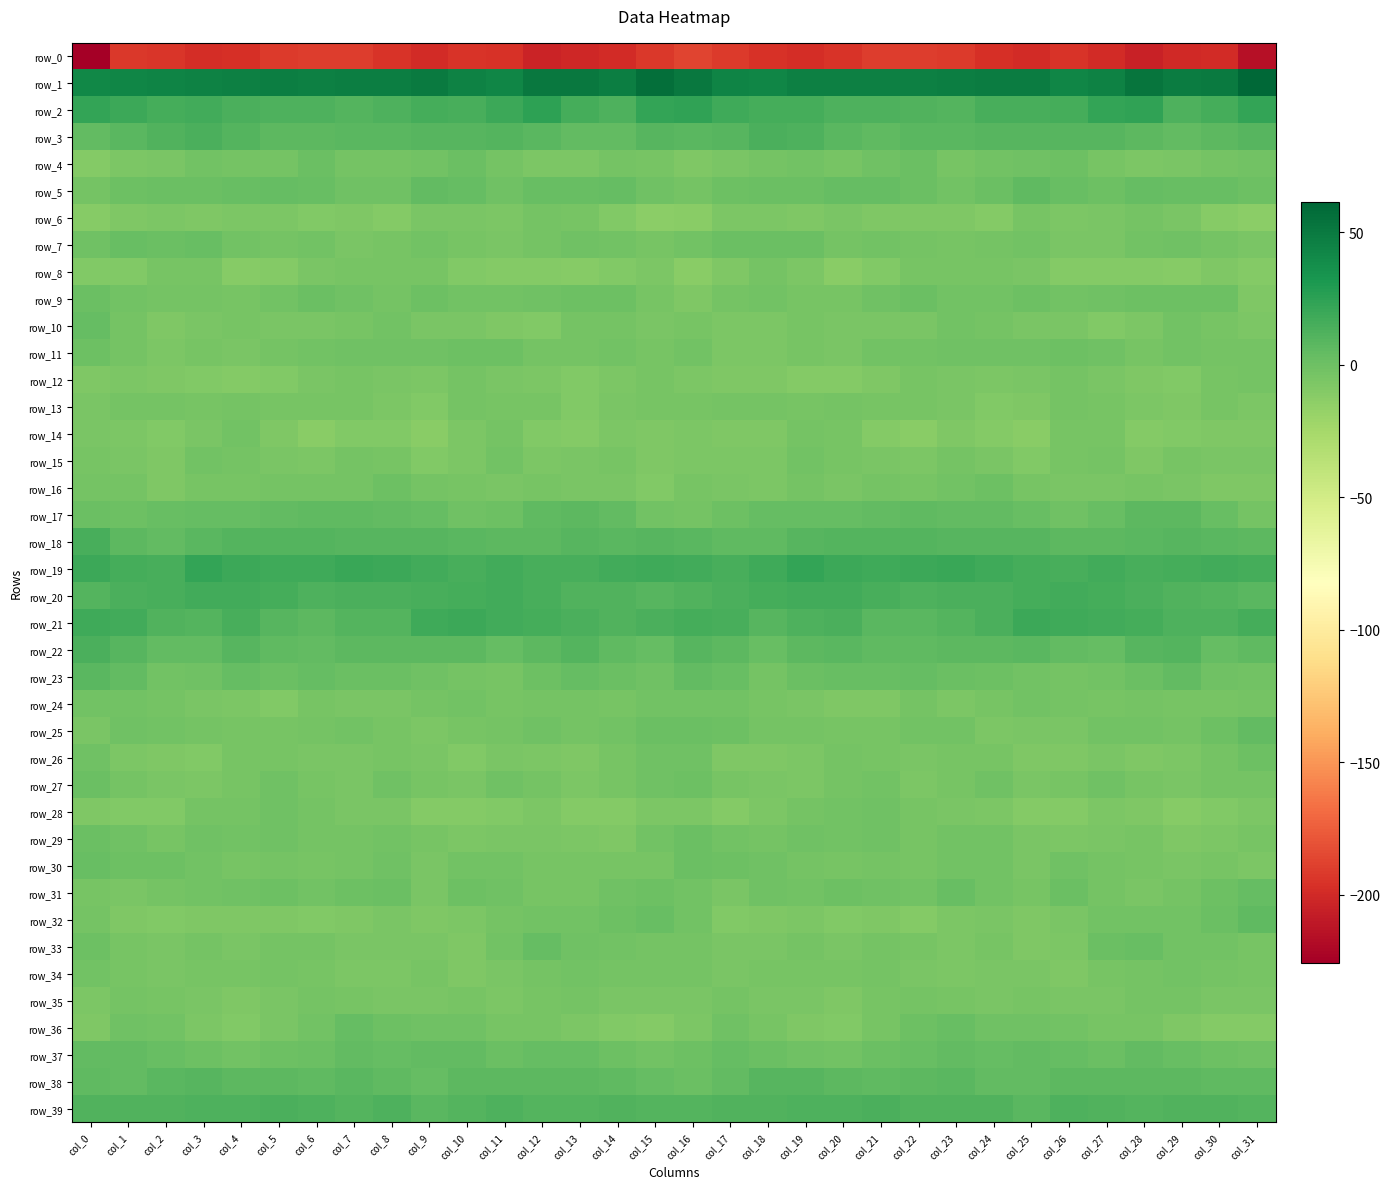

How many values in row_17 are above zero?

25